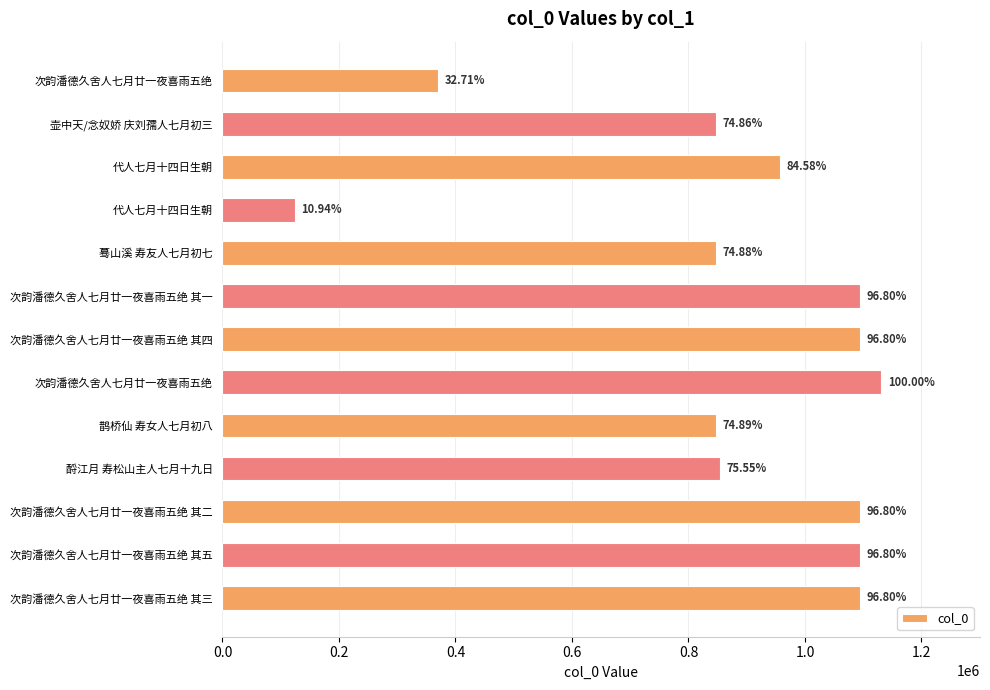

What is the difference between the second highest and second lowest values?

724681